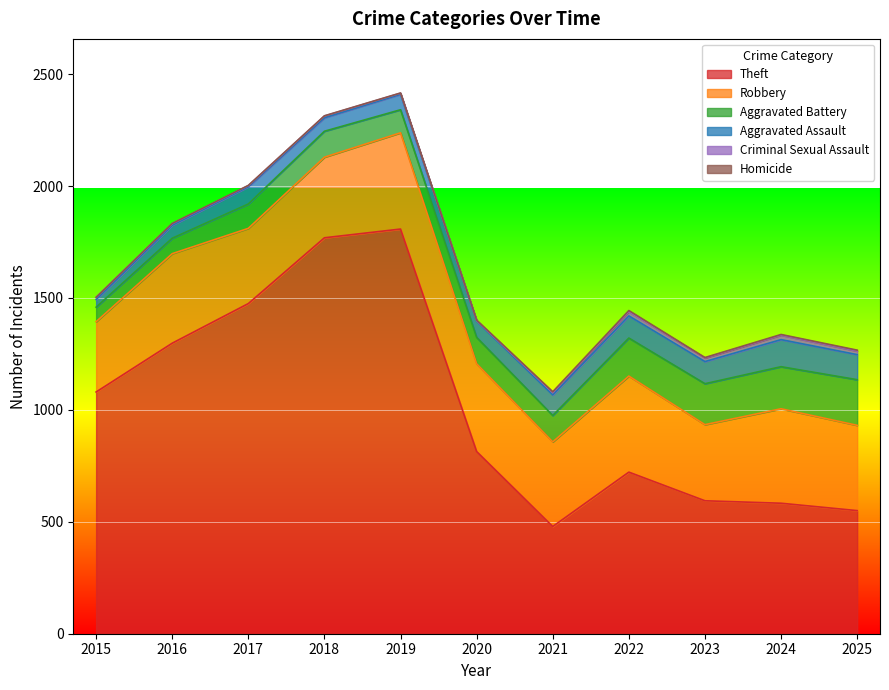

How many lines are shown in the chart?

6